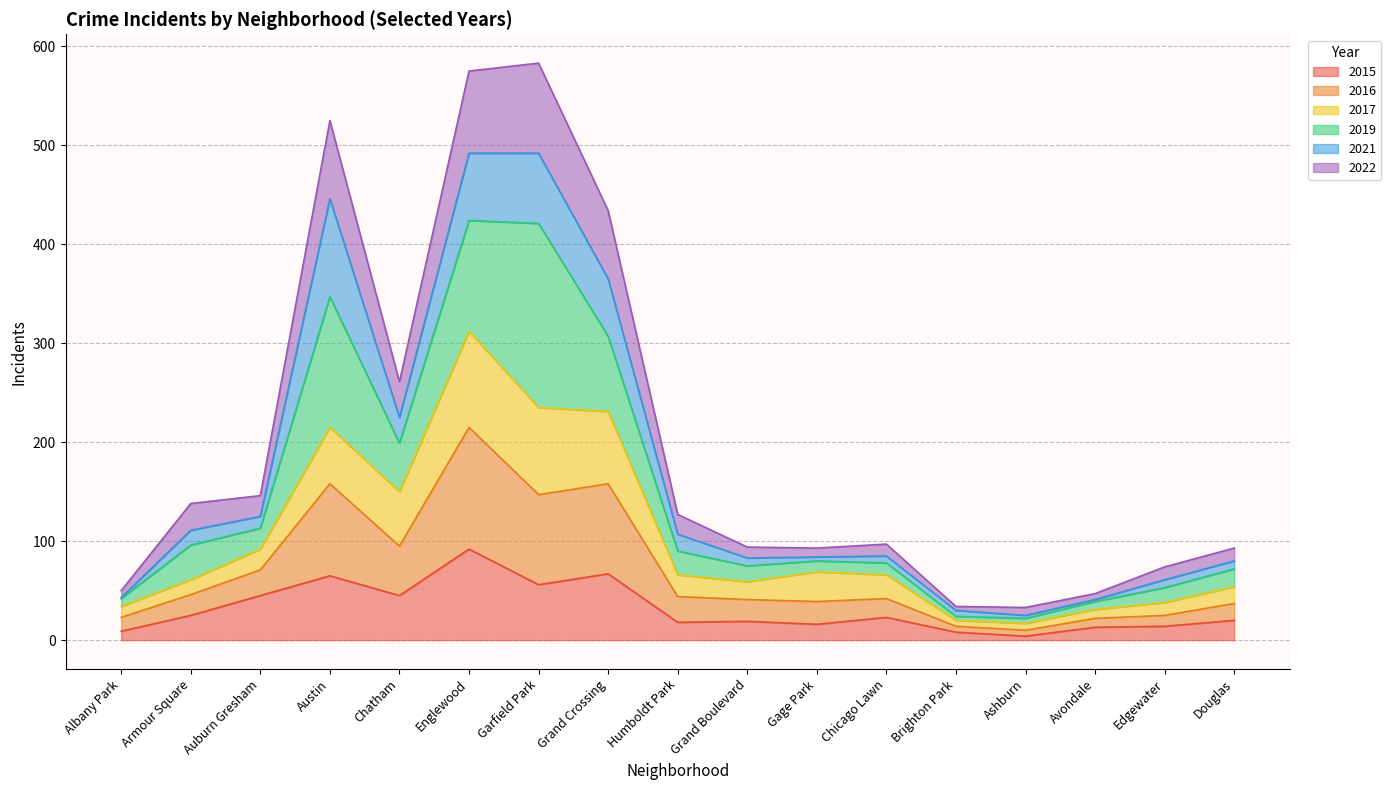

What is the maximum value for 2015?

92